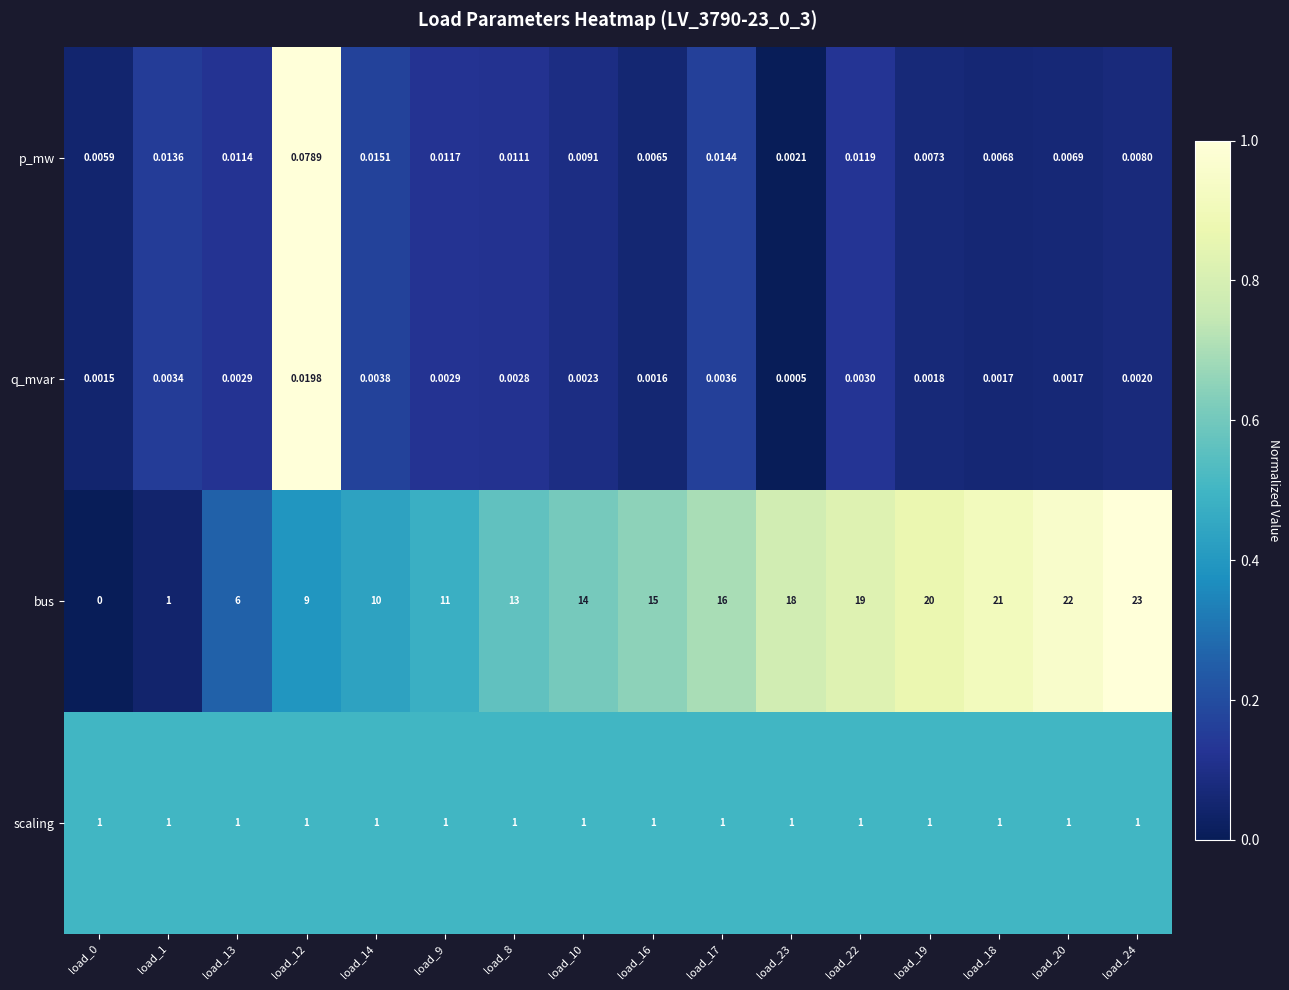

Which series changed the most between load_19 and load_20?

bus